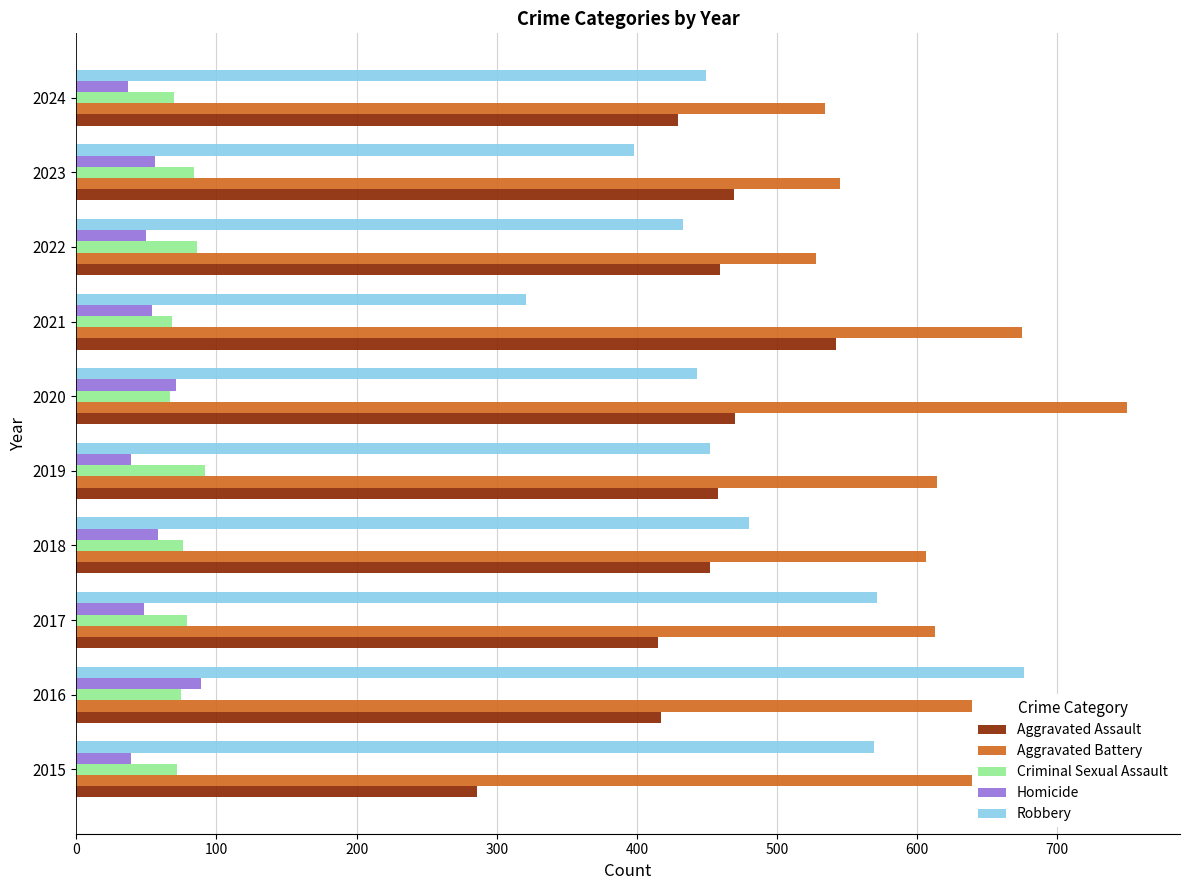

The value of Homicide at 2022 is 50. True or false?

True